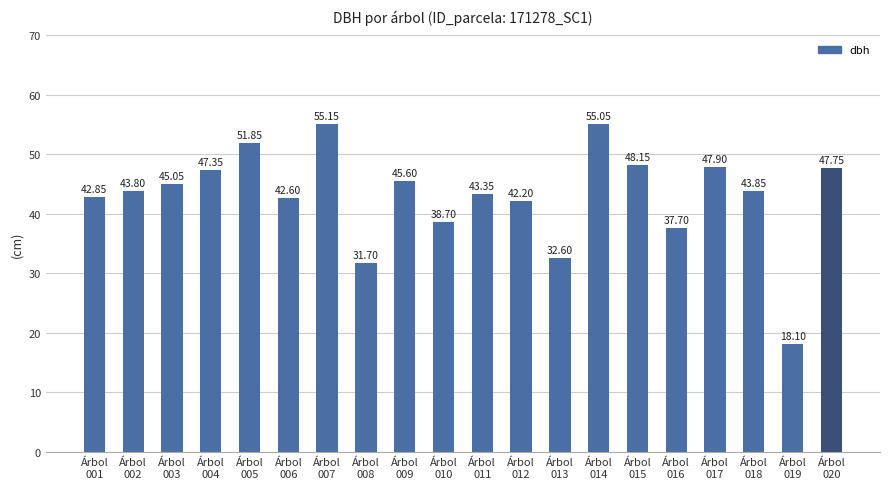

What is the sum of all values?

861.3